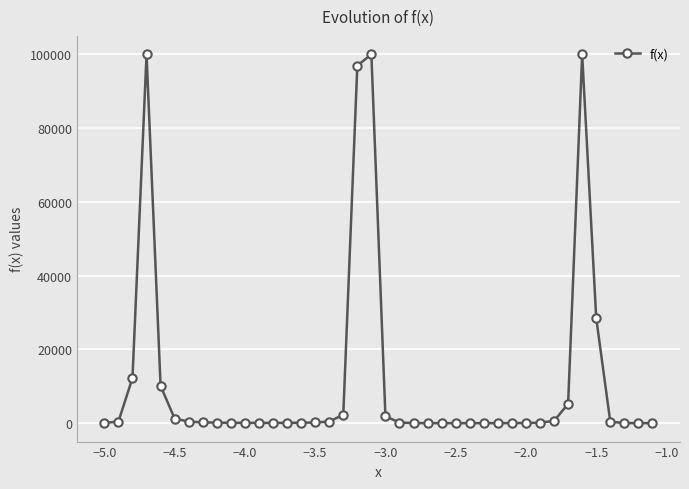

What is the difference between the maximum and second lowest values?

99999.3